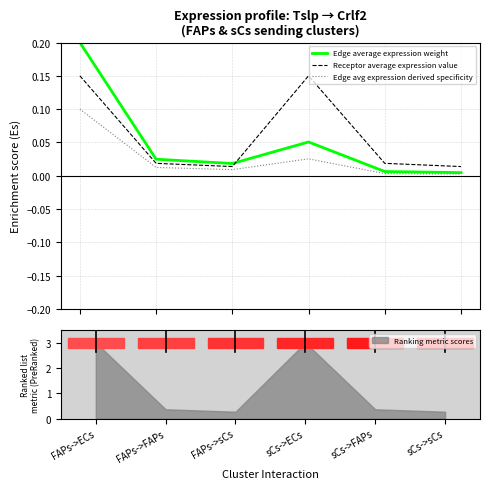

True or false: Edge avg expression derived specificity and Receptor average expression value intersect in this chart.

False